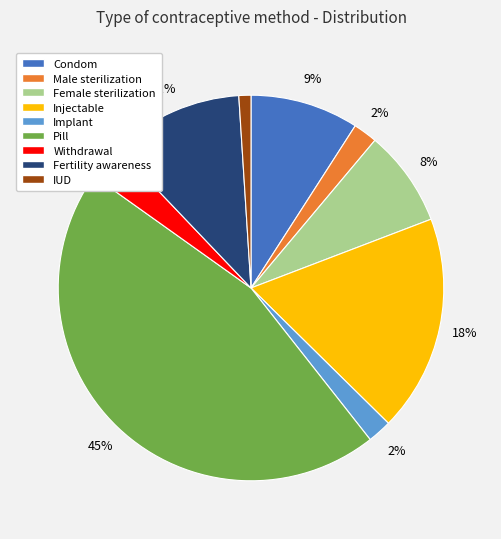

Between Fertility awareness and Pill, which is larger?

Pill